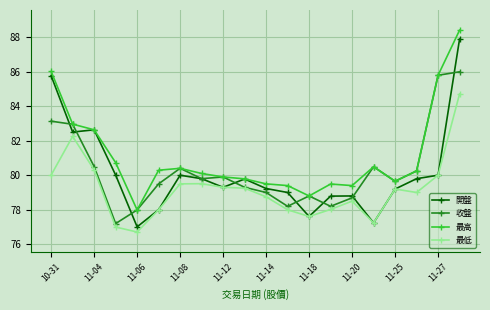

Which series has the widest spread of values?

開盤